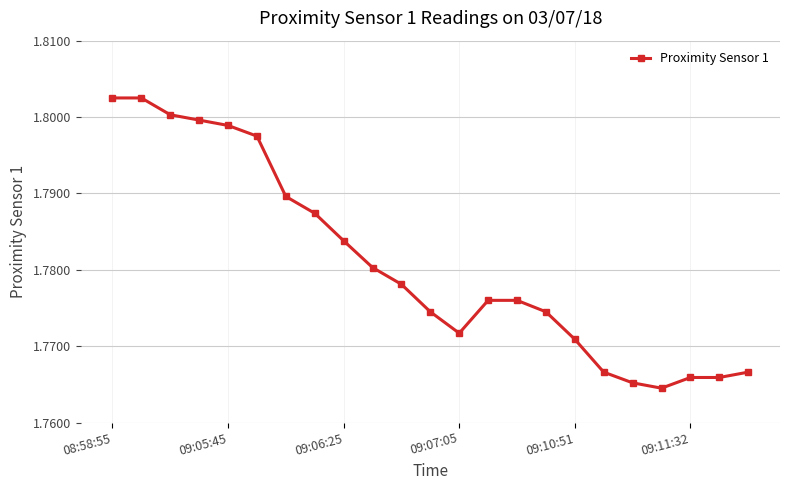

Count the values in the range 1 to 2.

23